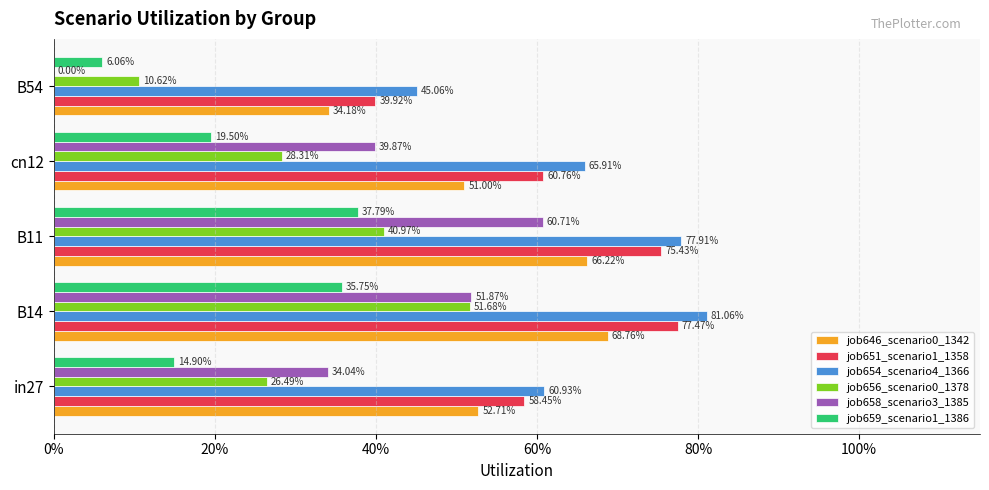

What are all the series names shown in the legend?

job646_scenario0_1342, job651_scenario1_1358, job654_scenario4_1366, job656_scenario0_1378, job658_scenario3_1385, job659_scenario1_1386